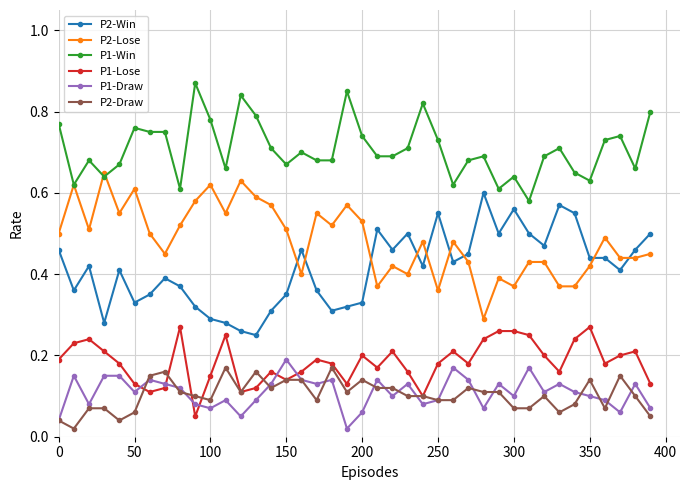

True or false: P2-Draw and P2-Lose intersect in this chart.

False